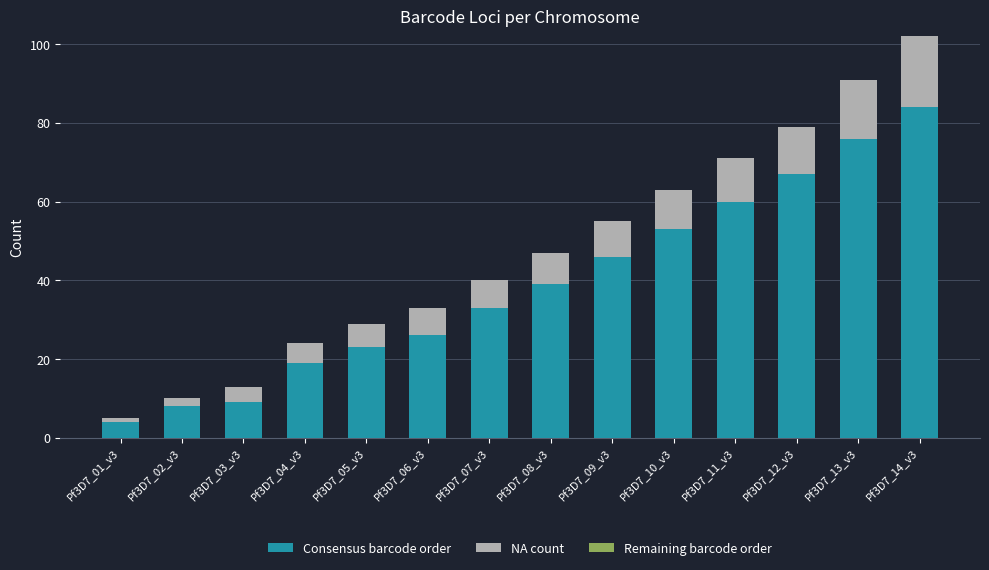

At which label does Consensus barcode order reach its peak?

Pf3D7_14_v3